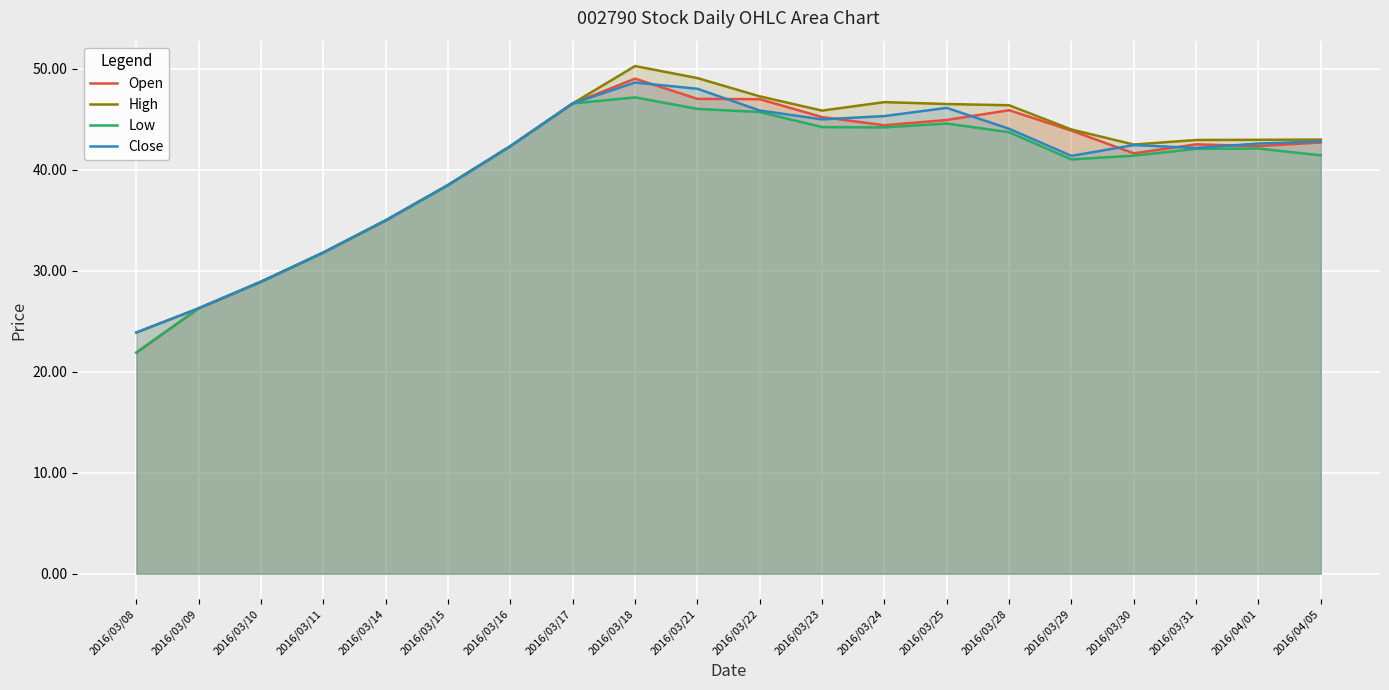

Reading right to left, extract all data points from this chart.

Open: 2016/04/05=42.7	2016/04/01=42.3	2016/03/31=42.5	2016/03/30=41.6	2016/03/29=43.9	2016/03/28=45.9	2016/03/25=44.9	2016/03/24=44.4	2016/03/23=45.2	2016/03/22=47.0	2016/03/21=47.0	2016/03/18=49.0	2016/03/17=46.5	2016/03/16=42.3	2016/03/15=38.5	2016/03/14=35.0	2016/03/11=31.8	2016/03/10=28.9	2016/03/09=26.3	2016/03/08=21.9
High: 2016/04/05=43.0	2016/04/01=43.0	2016/03/31=42.9	2016/03/30=42.5	2016/03/29=44.0	2016/03/28=46.4	2016/03/25=46.5	2016/03/24=46.7	2016/03/23=45.8	2016/03/22=47.2	2016/03/21=49.1	2016/03/18=50.2	2016/03/17=46.5	2016/03/16=42.3	2016/03/15=38.5	2016/03/14=35.0	2016/03/11=31.8	2016/03/10=28.9	2016/03/09=26.3	2016/03/08=23.9
Low: 2016/04/05=41.4	2016/04/01=42.1	2016/03/31=42.0	2016/03/30=41.4	2016/03/29=41.0	2016/03/28=43.7	2016/03/25=44.6	2016/03/24=44.2	2016/03/23=44.2	2016/03/22=45.7	2016/03/21=46.0	2016/03/18=47.1	2016/03/17=46.5	2016/03/16=42.3	2016/03/15=38.5	2016/03/14=35.0	2016/03/11=31.8	2016/03/10=28.9	2016/03/09=26.3	2016/03/08=21.9
Close: 2016/04/05=42.8	2016/04/01=42.6	2016/03/31=42.1	2016/03/30=42.4	2016/03/29=41.4	2016/03/28=44.0	2016/03/25=46.1	2016/03/24=45.3	2016/03/23=45.0	2016/03/22=45.9	2016/03/21=48.0	2016/03/18=48.6	2016/03/17=46.5	2016/03/16=42.3	2016/03/15=38.5	2016/03/14=35.0	2016/03/11=31.8	2016/03/10=28.9	2016/03/09=26.3	2016/03/08=23.9